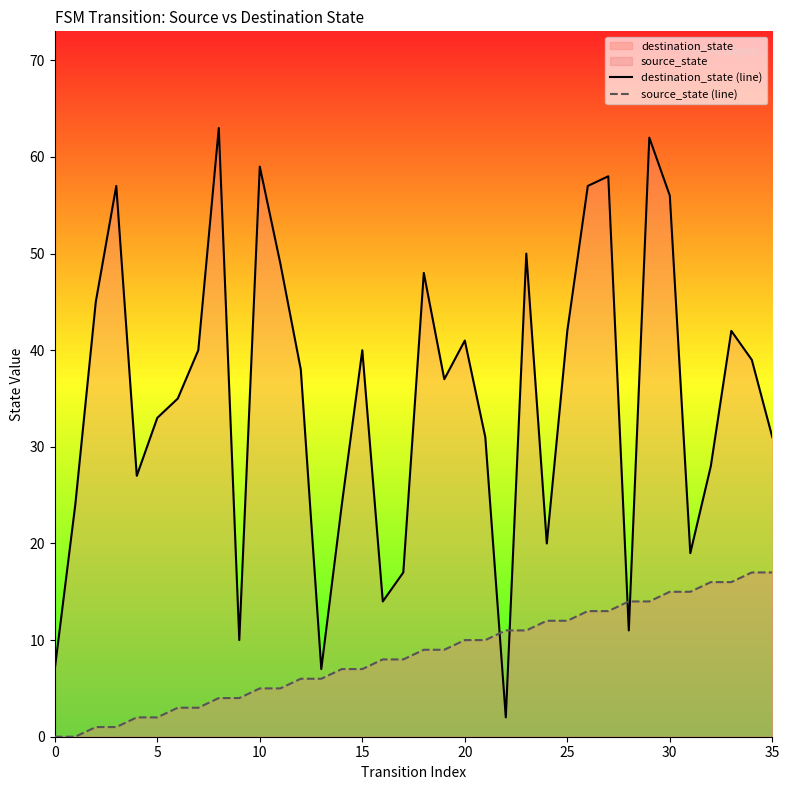

True or false: destination_state (line) and source_state (line) cross at least once.

True